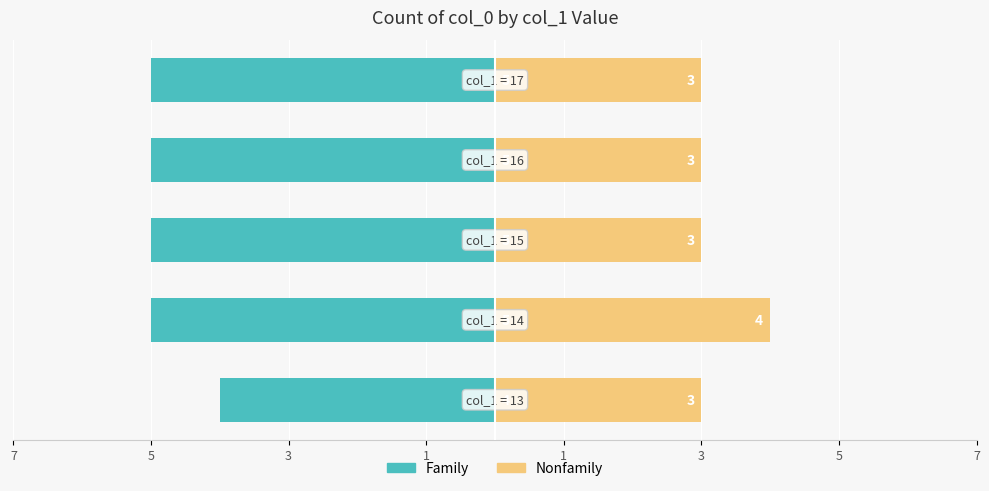

Which series has the widest spread of values?

Family